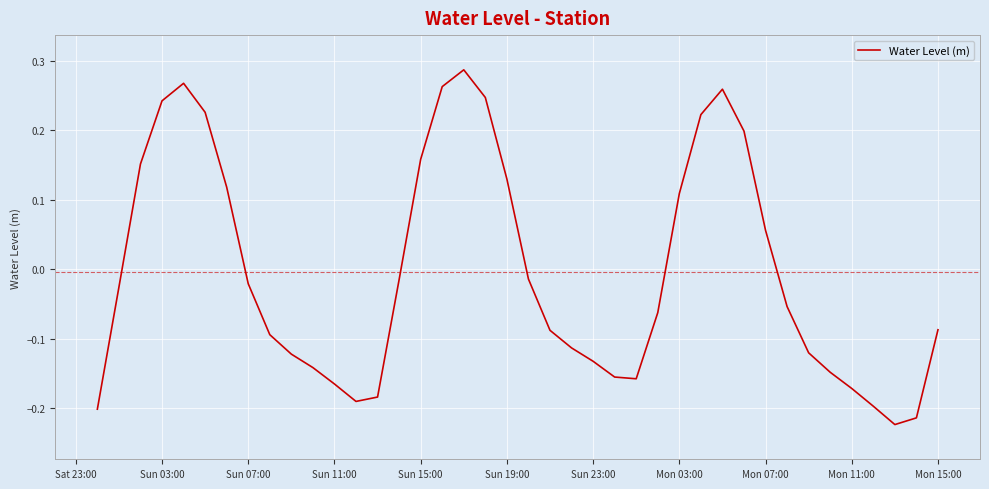

What is the difference between the maximum and minimum values?

0.5